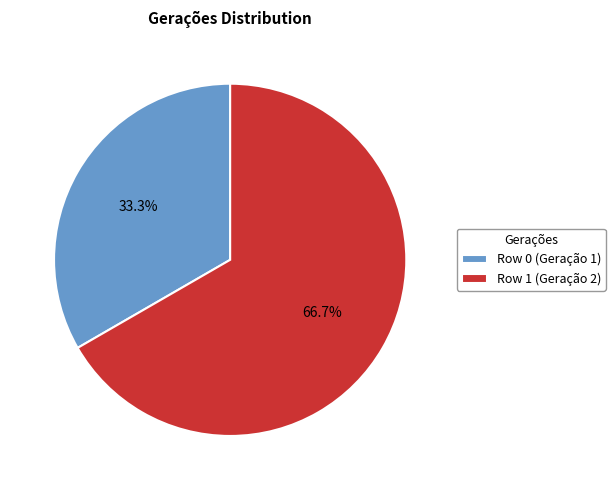

Rank the categories by value from lowest to highest.

Row 0, Row 1